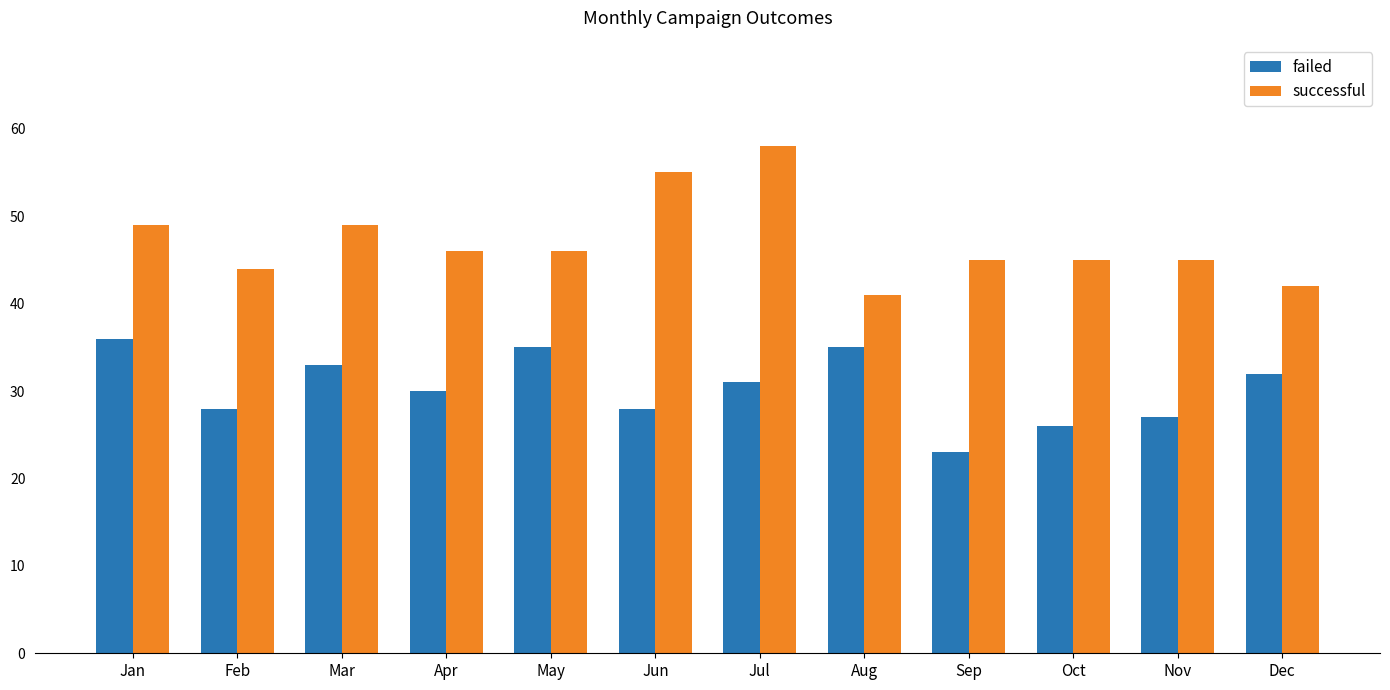

At which category is the sum across all series the highest?

Jul